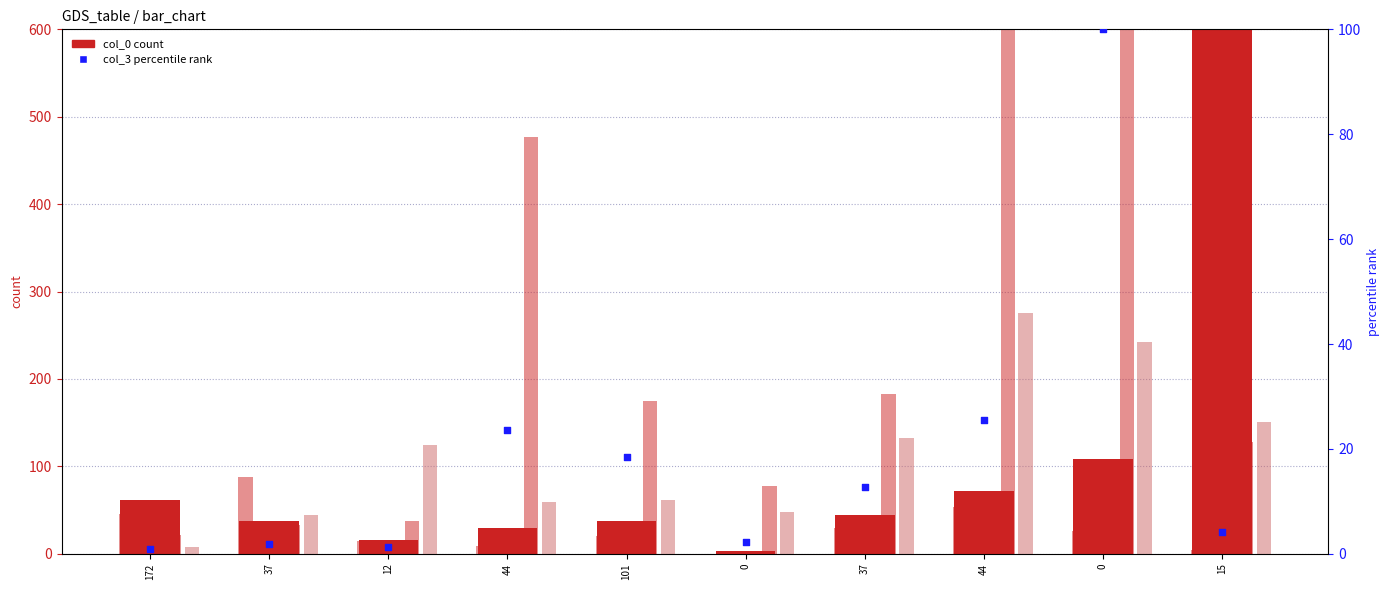

At how many categories does at least one series exceed 14?

10